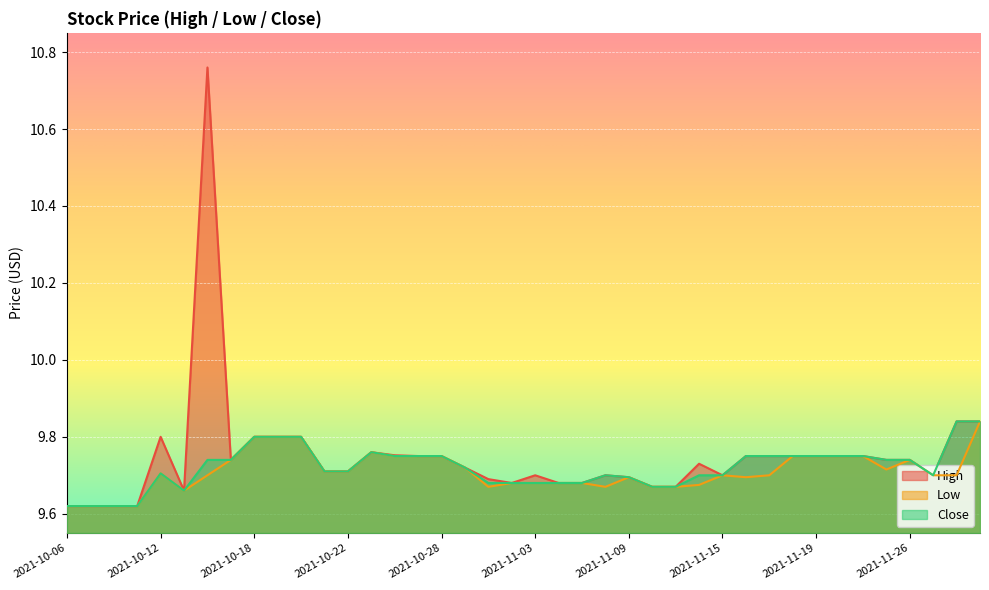

Which label corresponds to the largest value in the chart?

2021-10-14